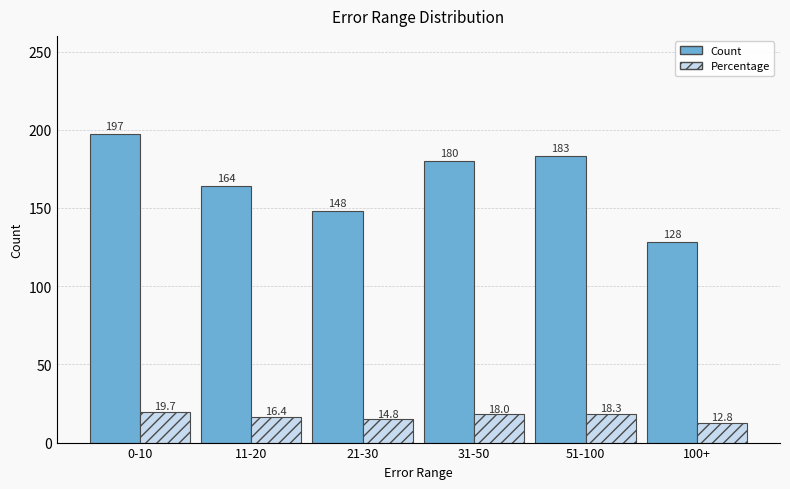

What is the difference between the Percentage values at 21-30 and 0-10?

4.9